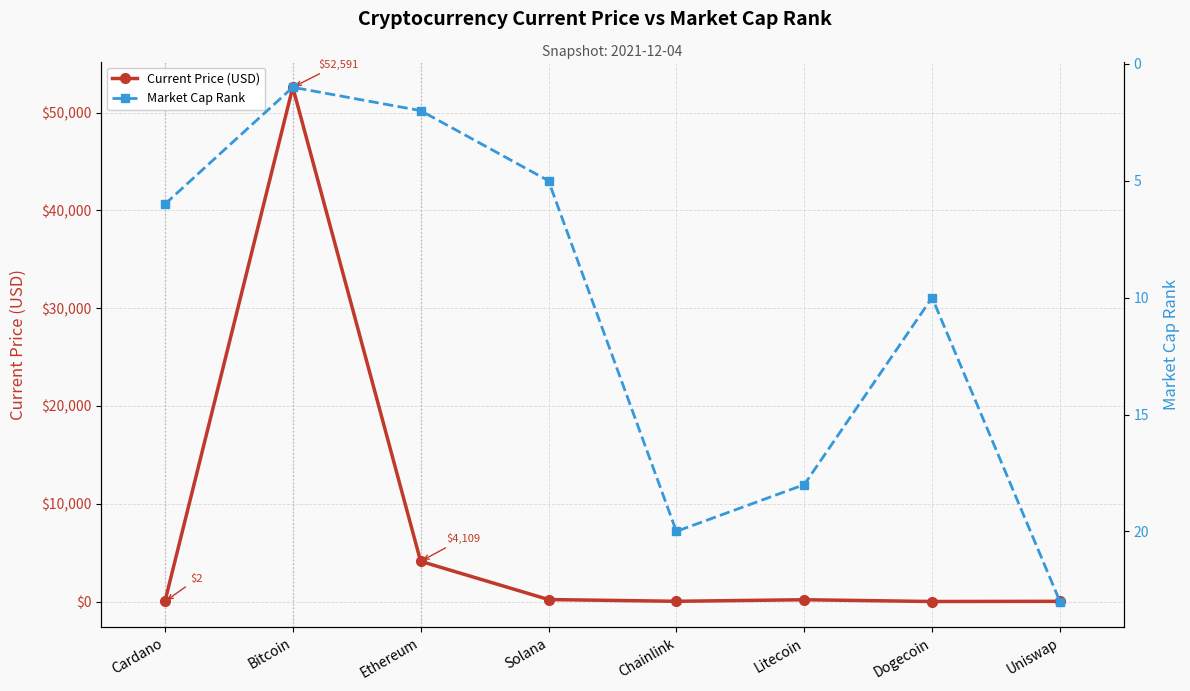

Reading right to left, extract all data points from this chart.

Current Price (USD): 19.3	0.2	181.0	22.3	201.0	4109.0	52591.0	1.5
Market Cap Rank: 23.0	10.0	18.0	20.0	5.0	2.0	1.0	6.0